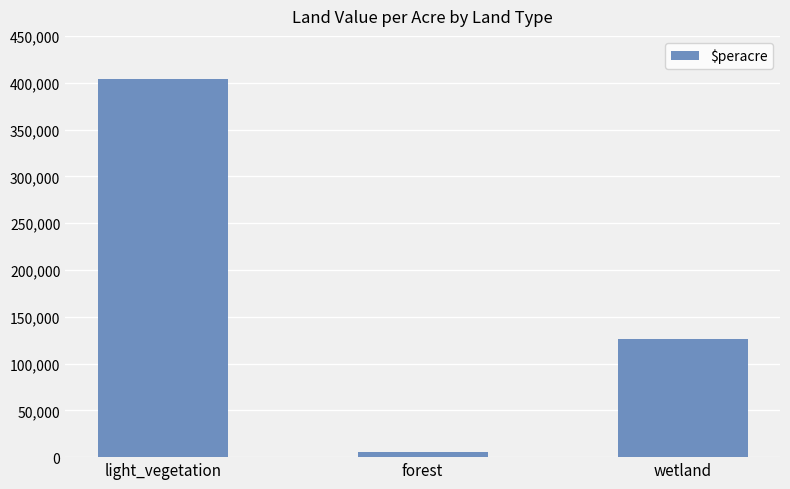

How many bars are there in total?

3